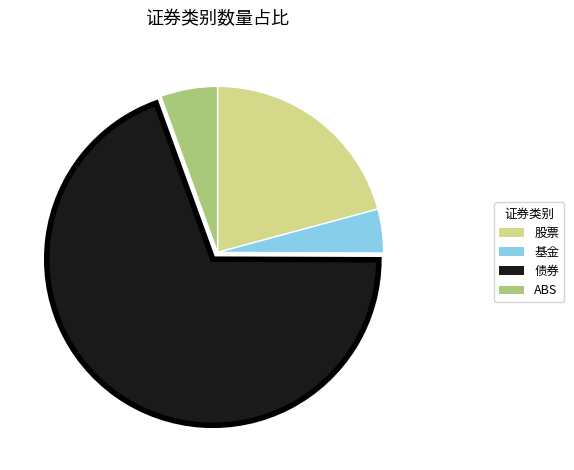

Is the sum of 债券 and 股票 greater than half?

Yes